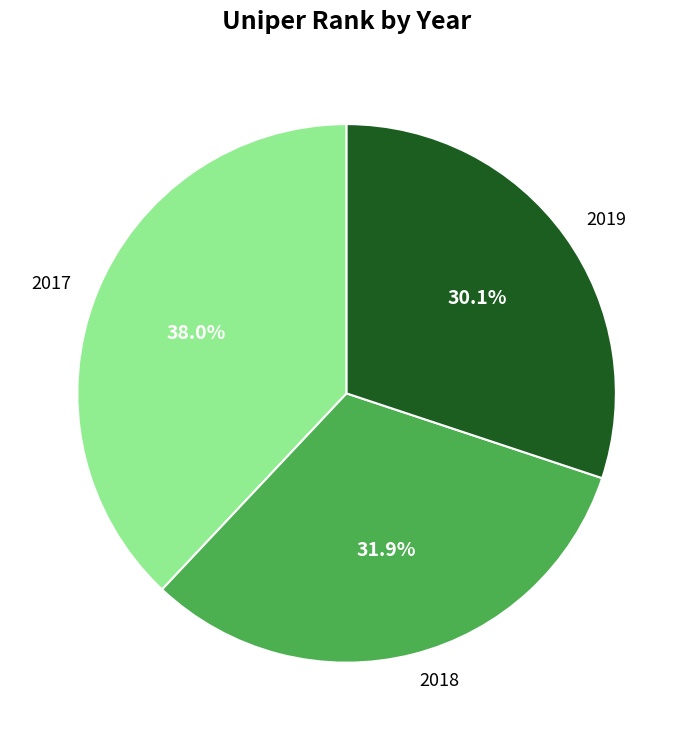

True or false: 2018 accounts for 22% of the total.

False